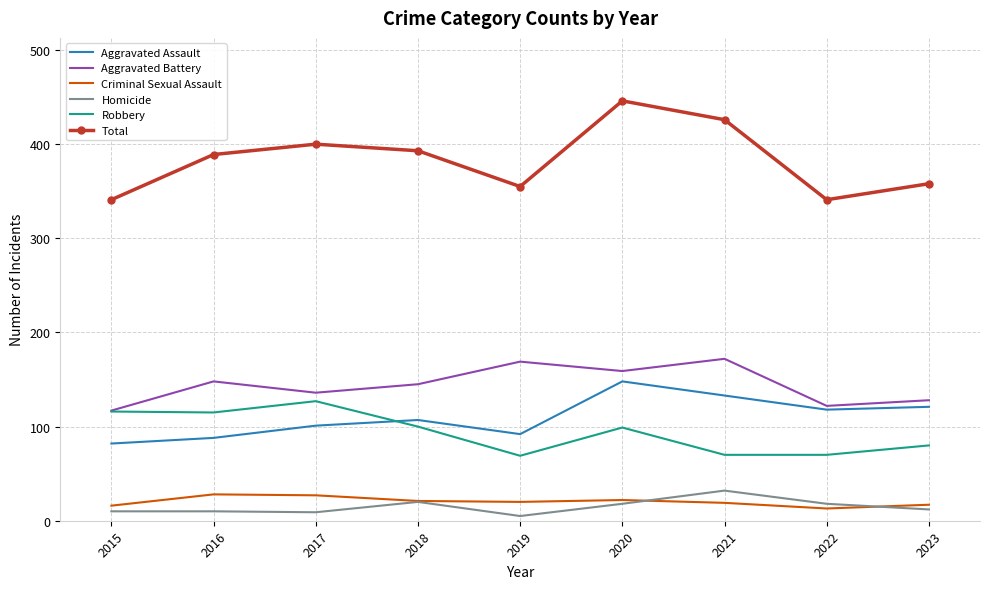

What is the difference between the second highest and second lowest values in the Criminal Sexual Assault series?

11